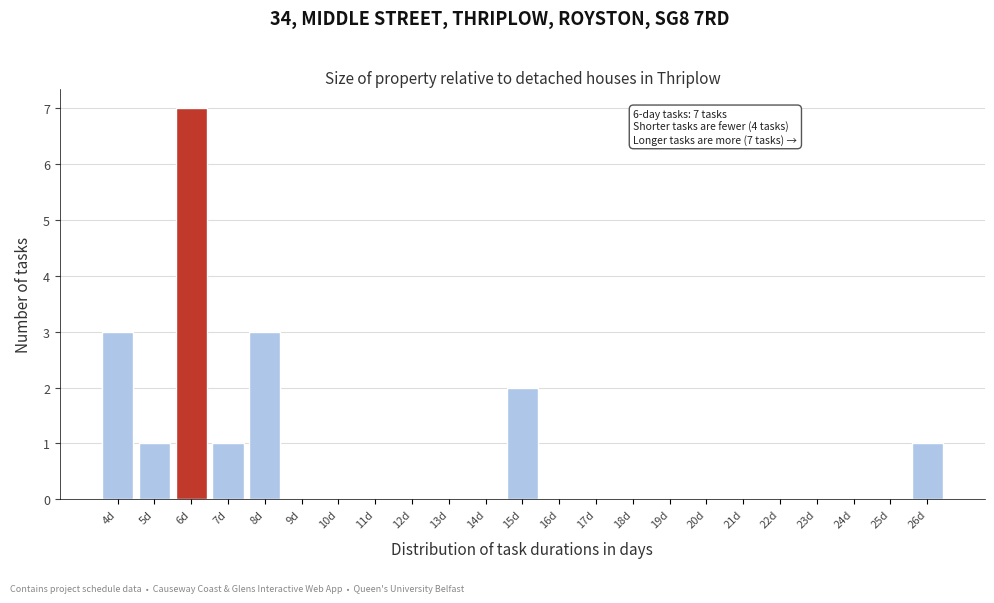

Which range on the x-axis has the tallest bar?

5.5 to 6.5